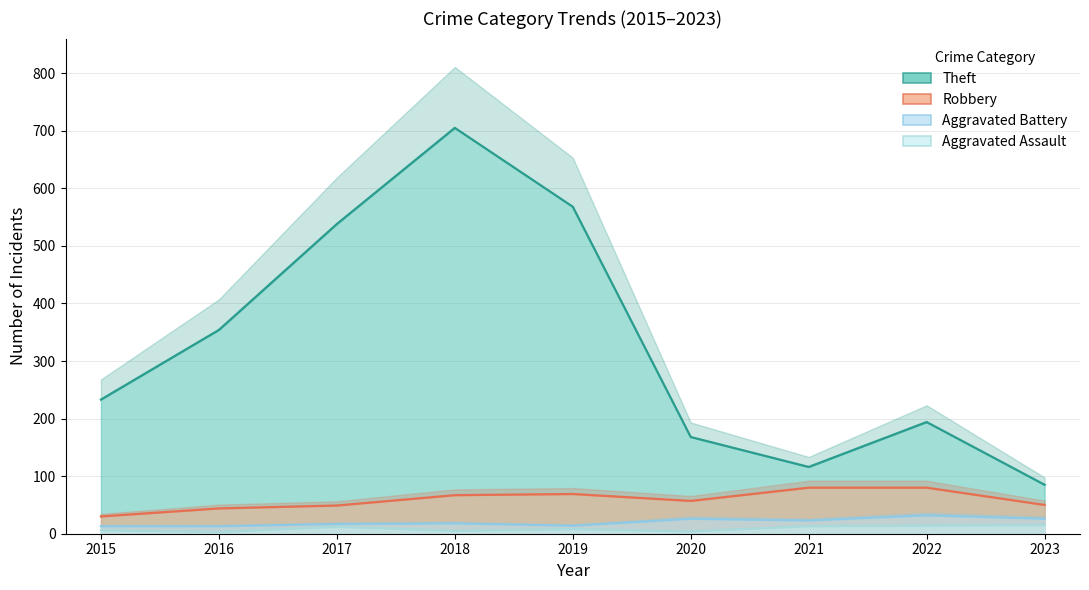

True or false: Aggravated Assault has more than 0 interior local peaks.

True